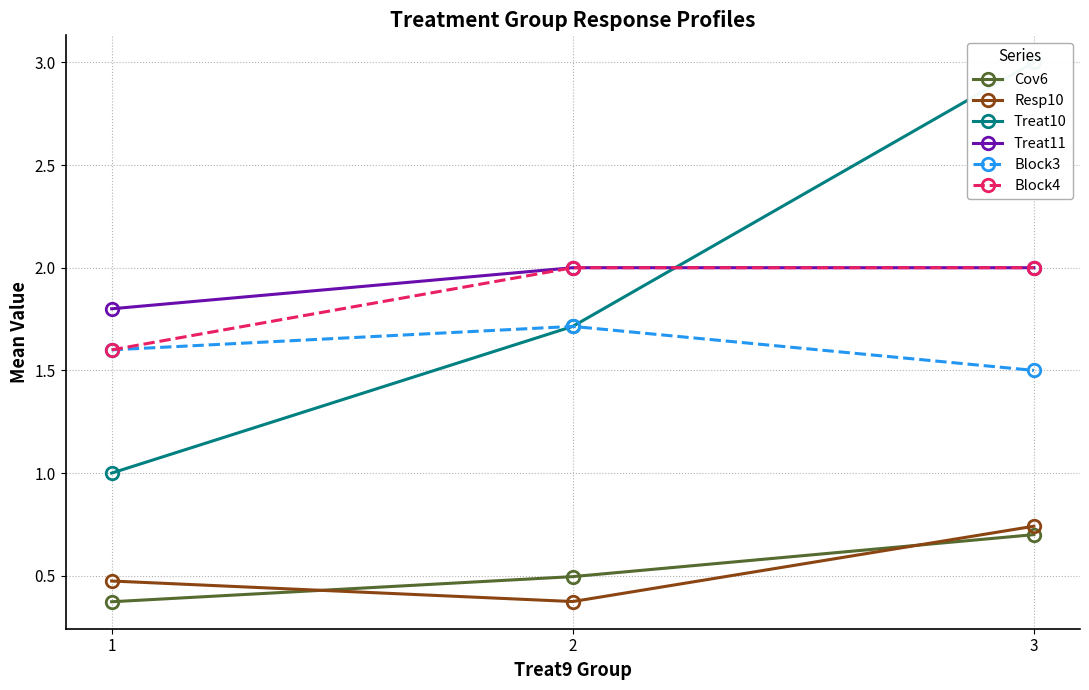

Reading right to left, transcribe all the data shown in this chart.

Cov6: 0.7	0.5	0.4
Resp10: 0.7	0.4	0.5
Treat10: 3.0	1.7	1.0
Treat11: 2.0	2.0	1.8
Block3: 1.5	1.7	1.6
Block4: 2.0	2.0	1.6